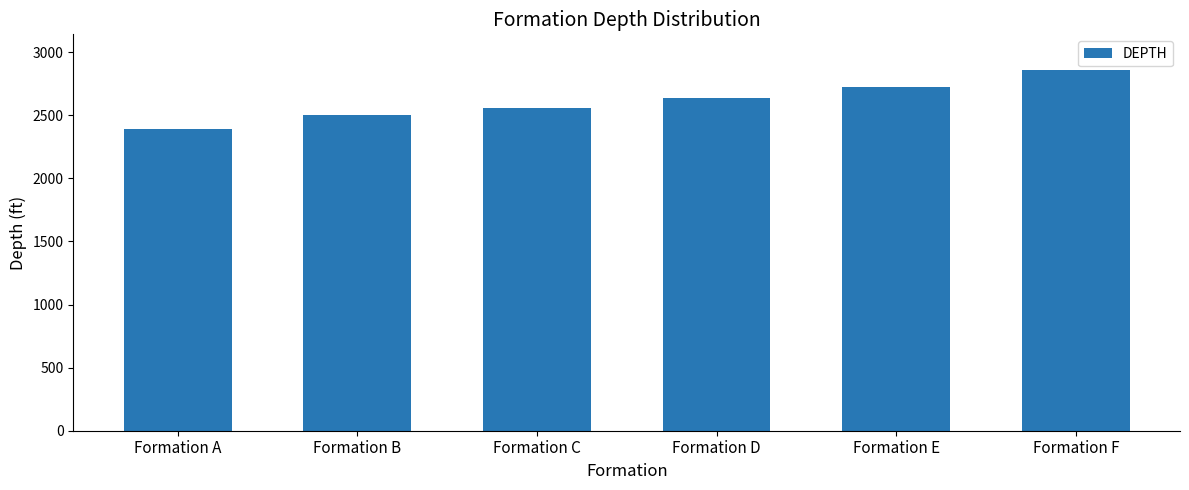

Does the chart contain stacked bars?

No